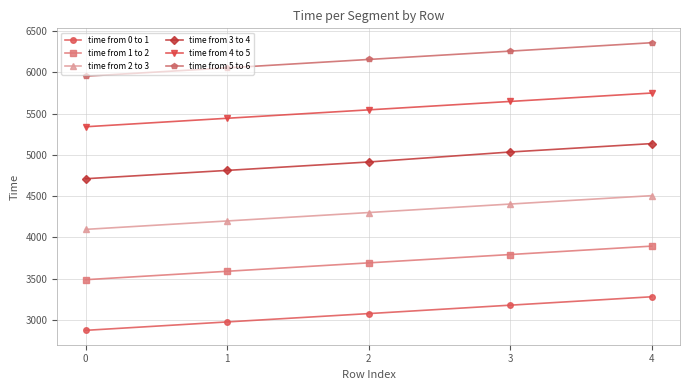

What is the greatest value displayed?

6359